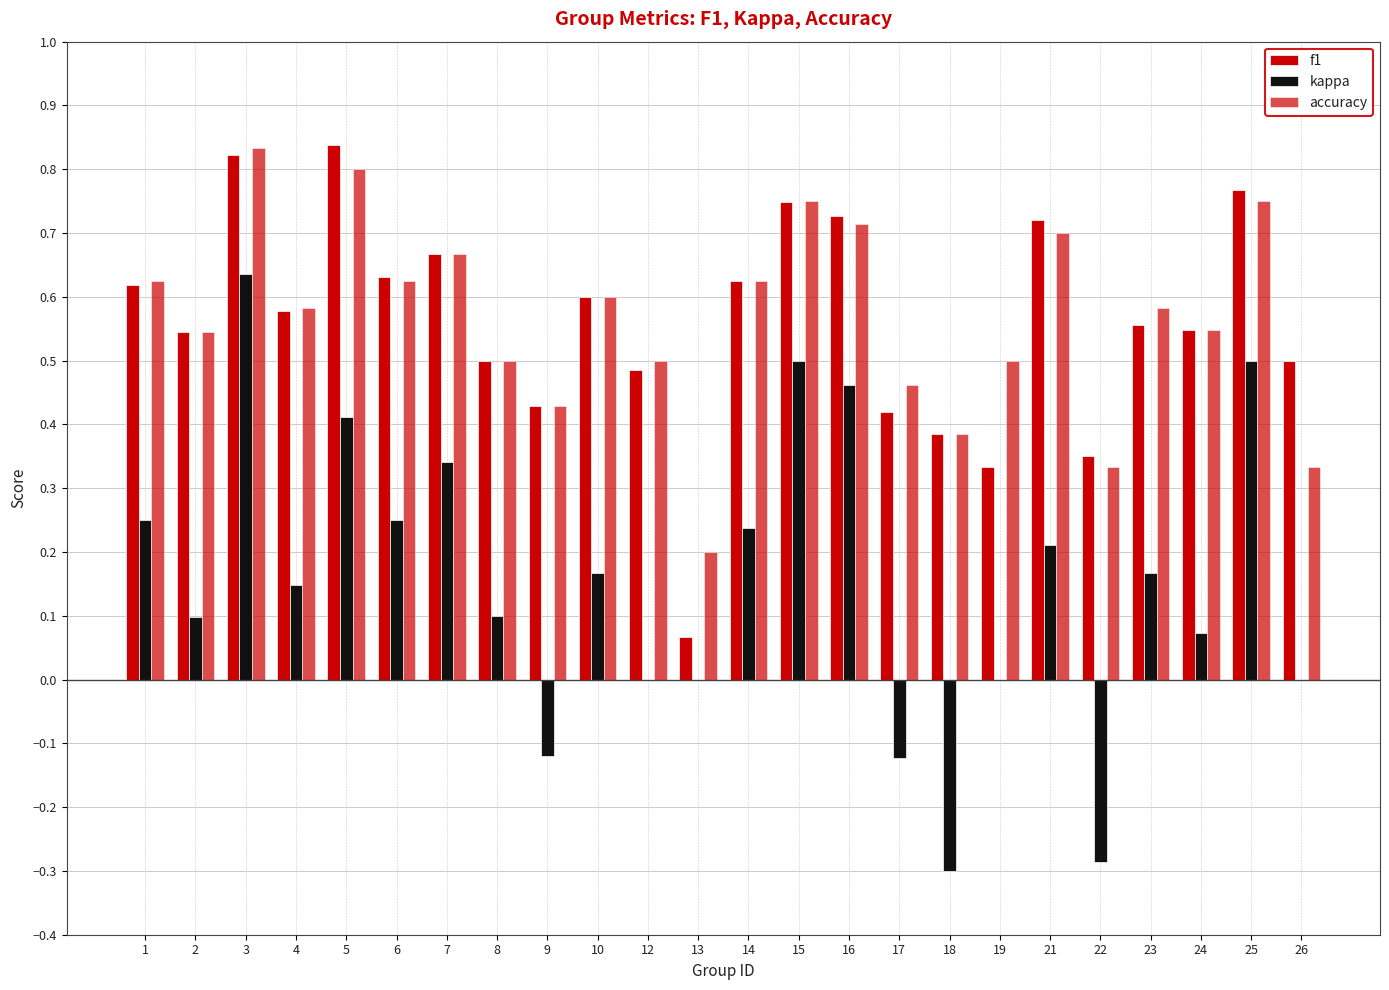

Count the number of categories in the chart.

24